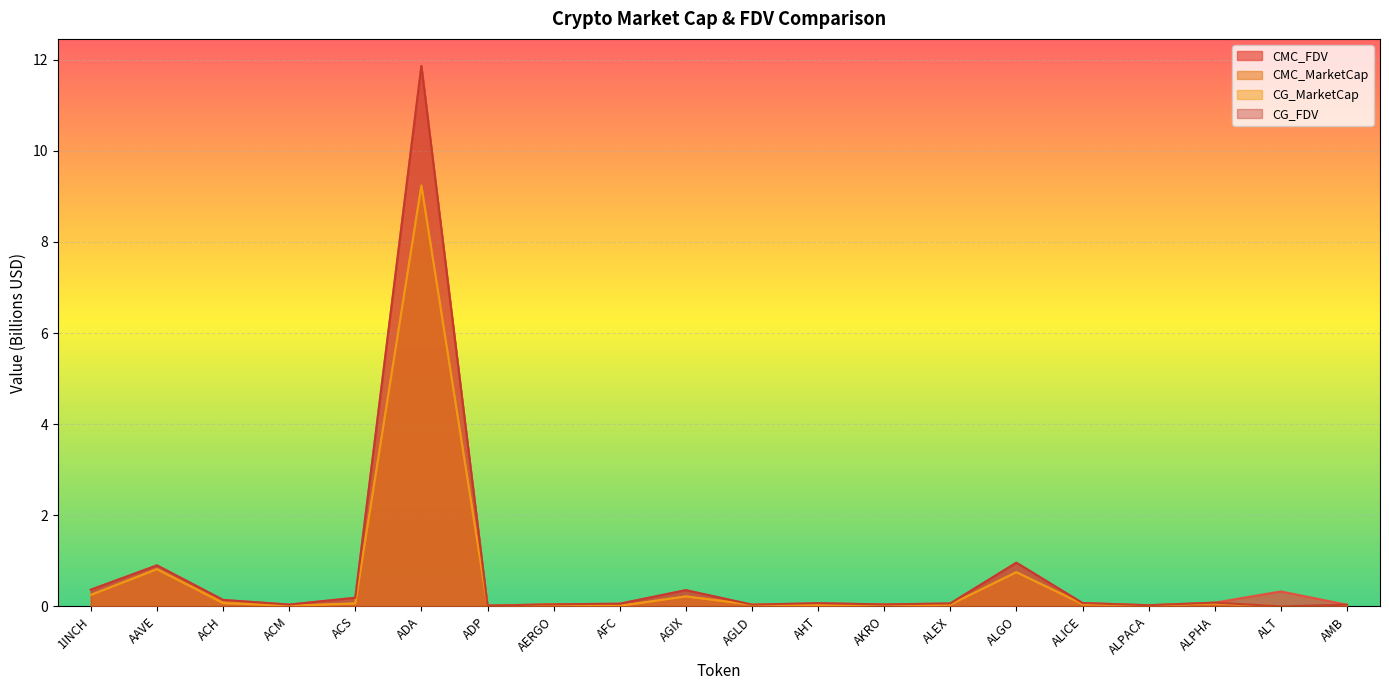

What is the sum of all CMC_MarketCap values?

11.8